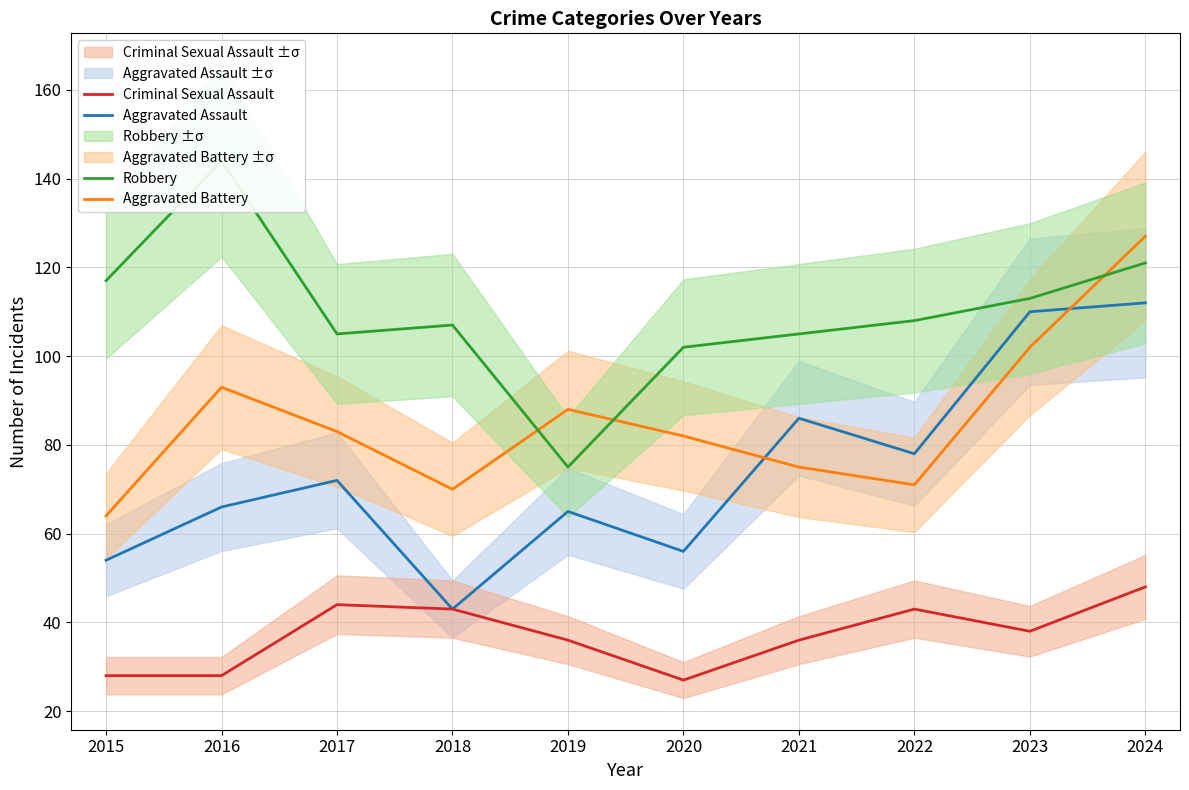

What is the value of the Aggravated Assault point at the 5th from the left?

65